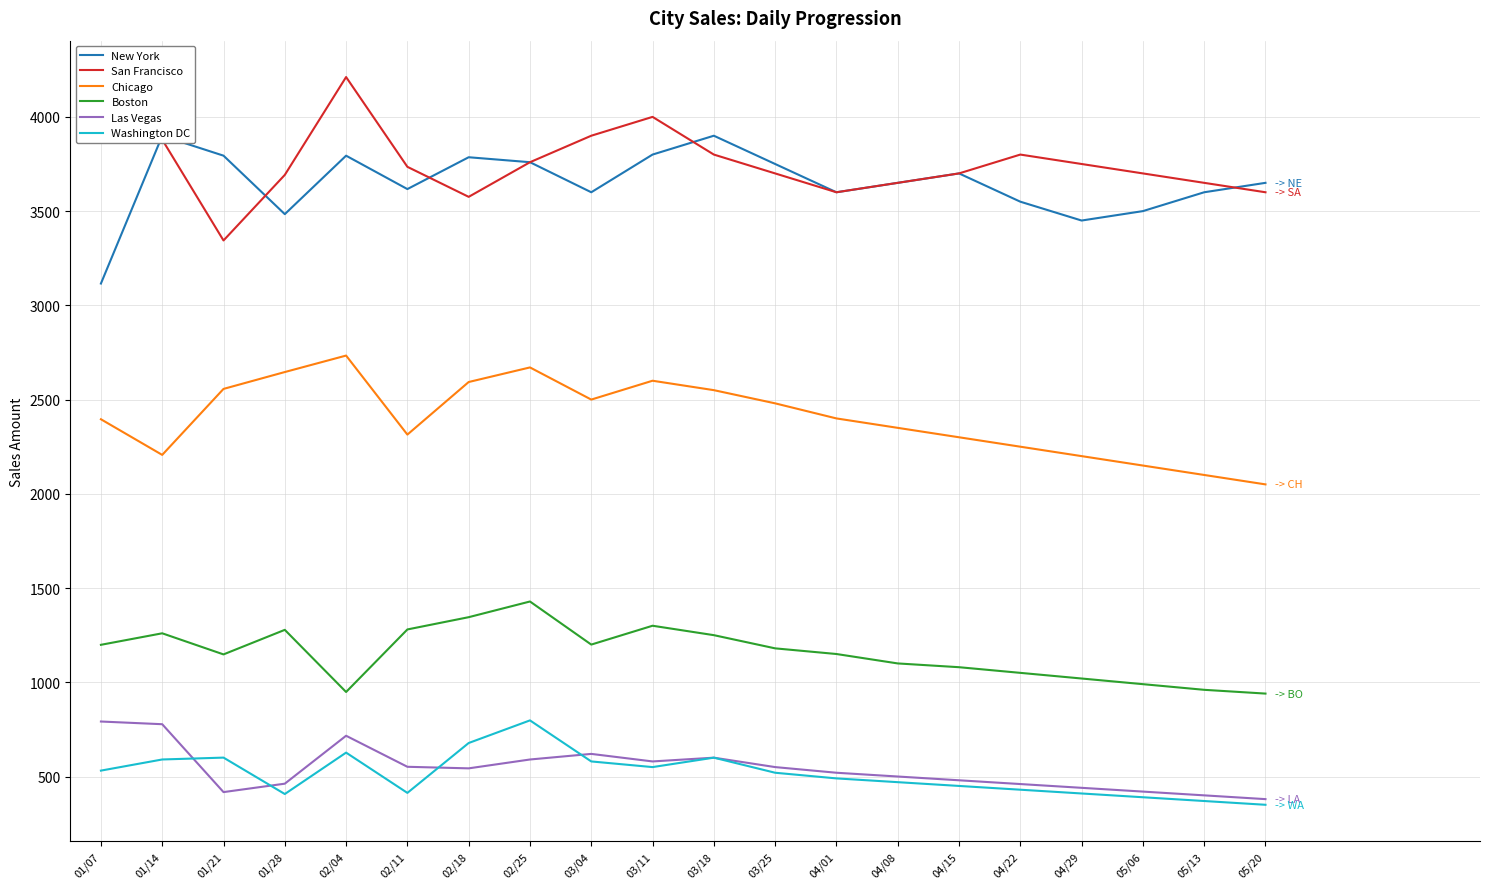

What is the total value across all series at 01/14?

12613.0